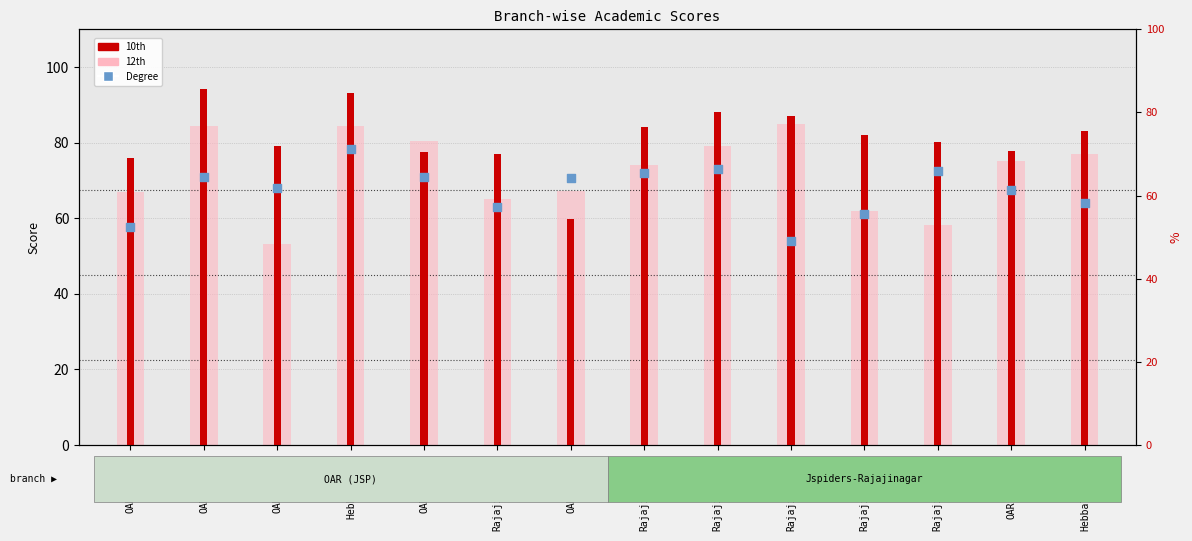

Which series has the largest total across all categories?

10th